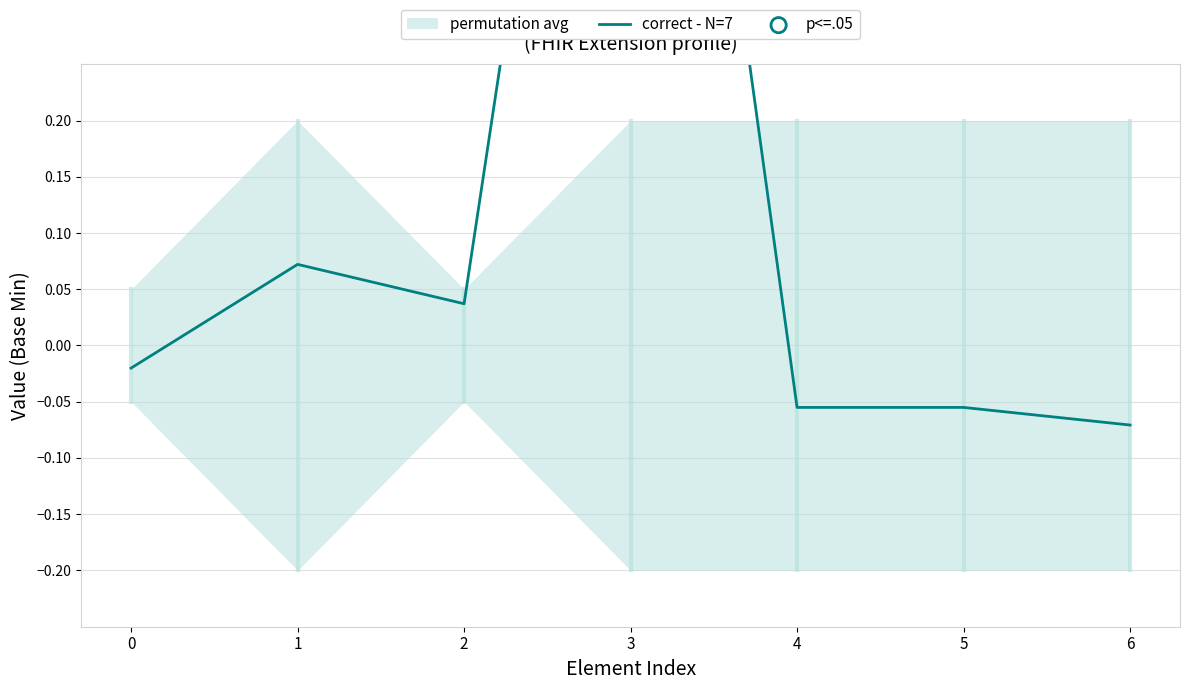

What is the change in value from 0 to 2?

+0.1